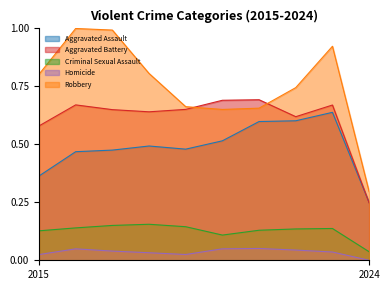

Rank the categories by Robbery value from lowest to highest.

2024, 2020, 2021, 2019, 2022, 2015, 2018, 2023, 2017, 2016